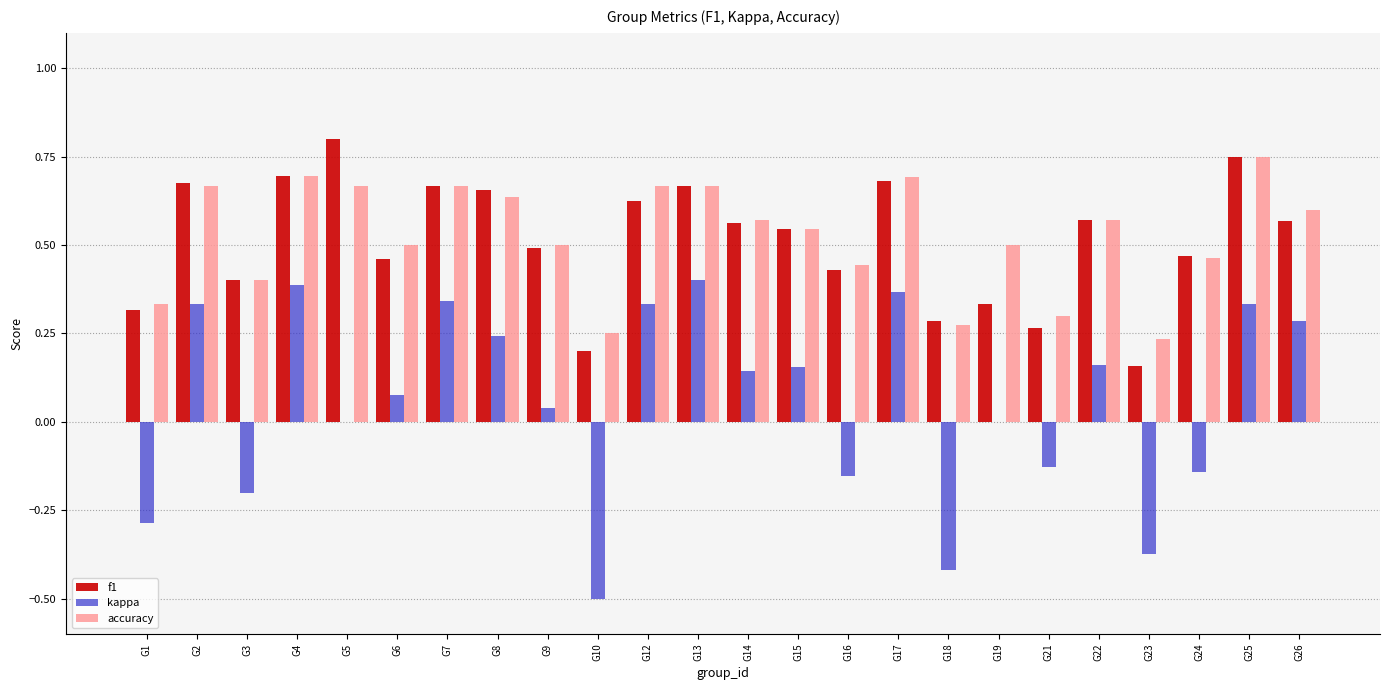

Between G21 and G24, which series saw the biggest shift?

f1